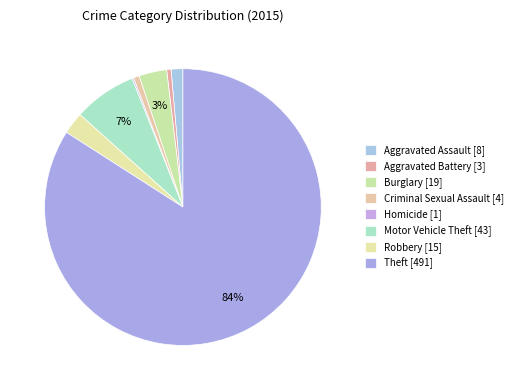

To the nearest percent, what is the difference between the largest and smallest slice percentages?

84%